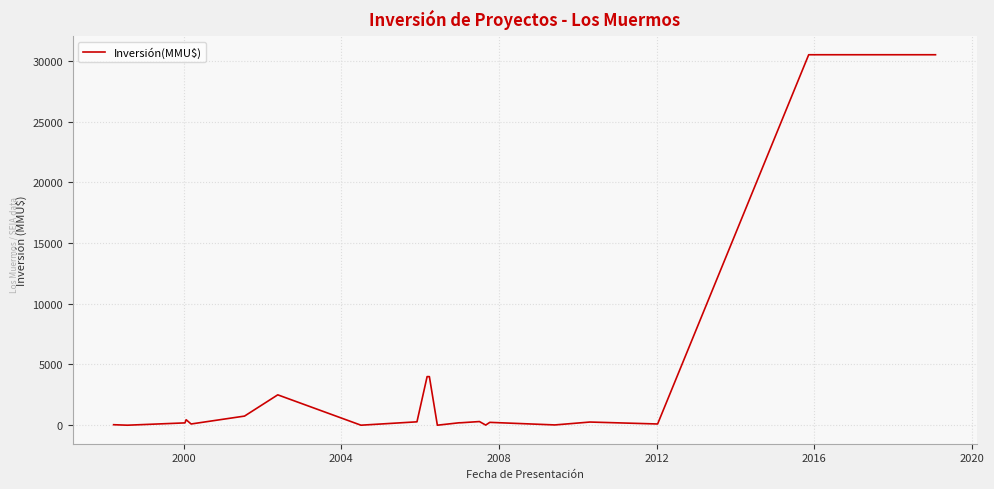

What is the difference between the maximum and minimum values?

30500